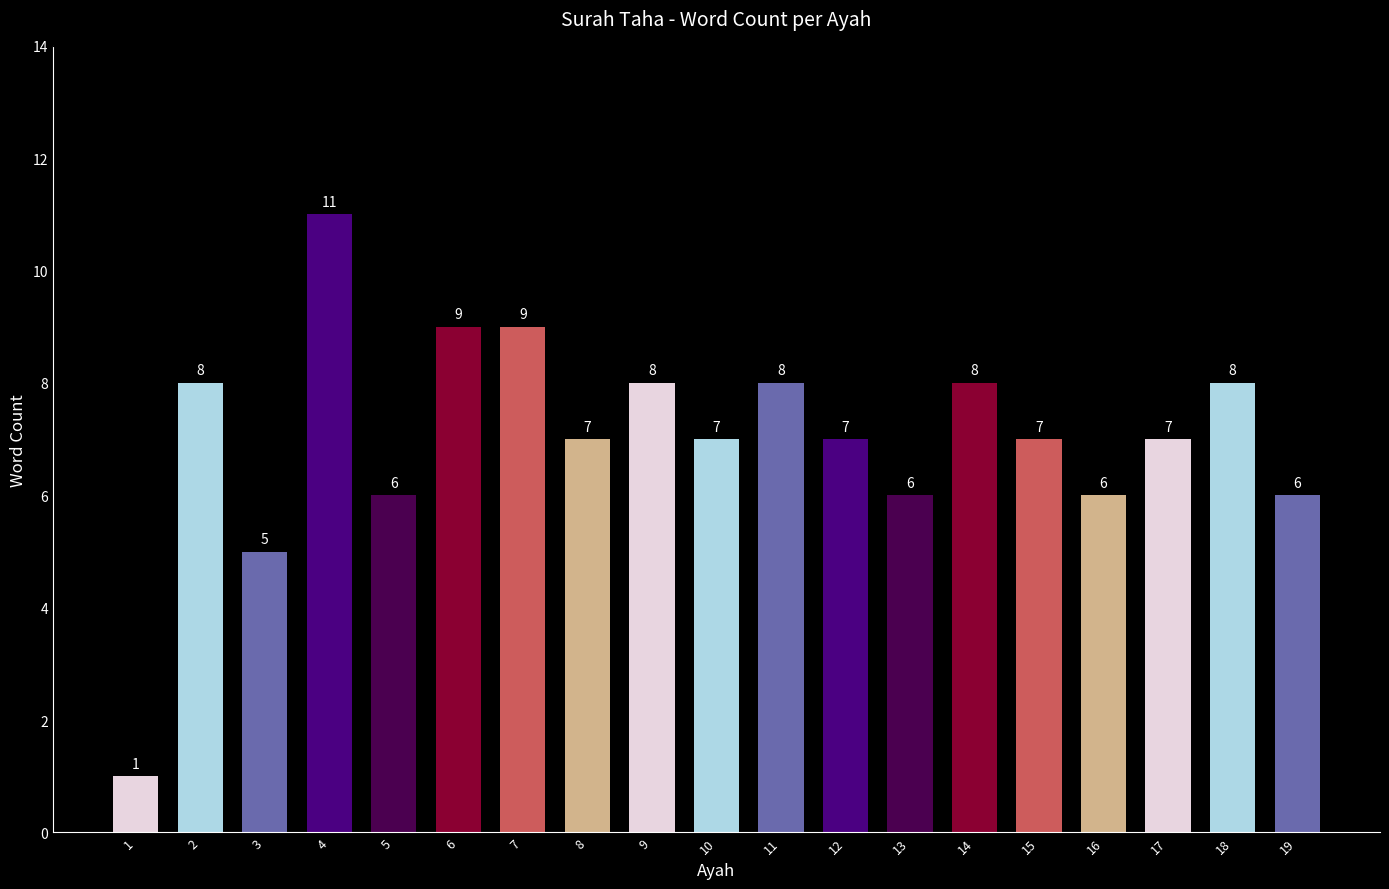

Is it true that the value at 7 is 4?

False